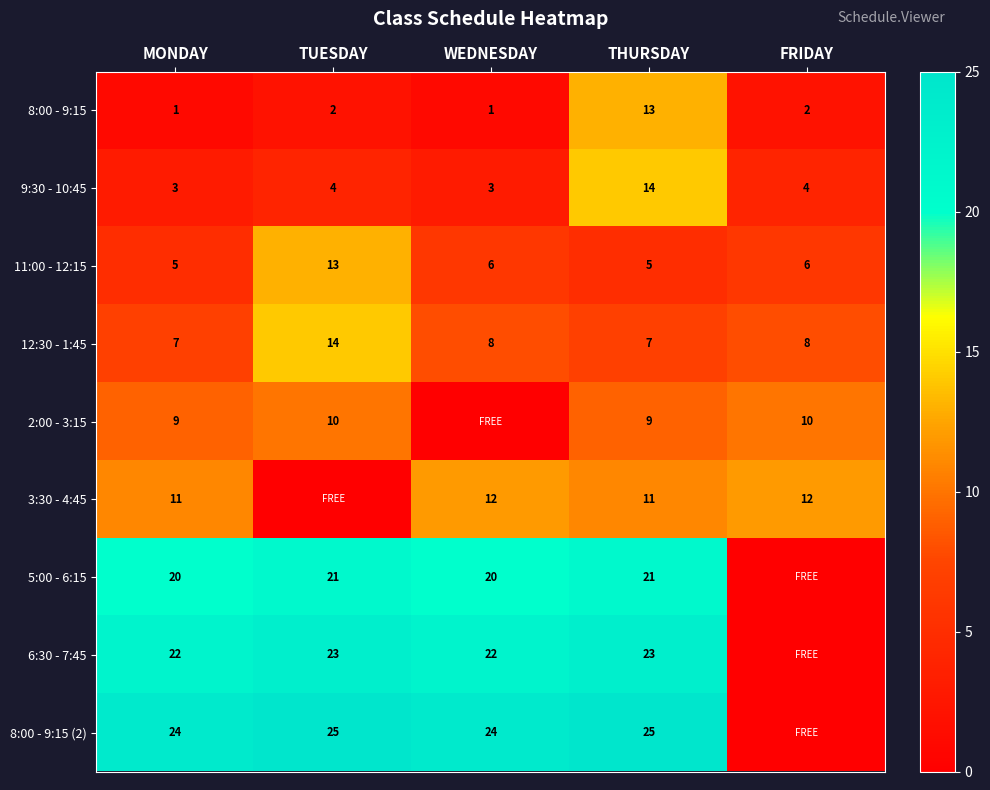

Is it true that 2:00 - 3:15 equals 5 at TUESDAY?

False